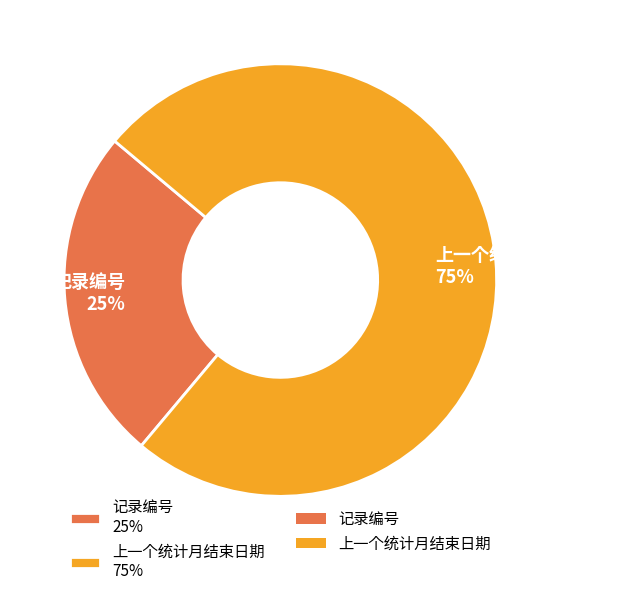

Rank the categories by value from highest to lowest.

上一个统计月结束日期, 记录编号